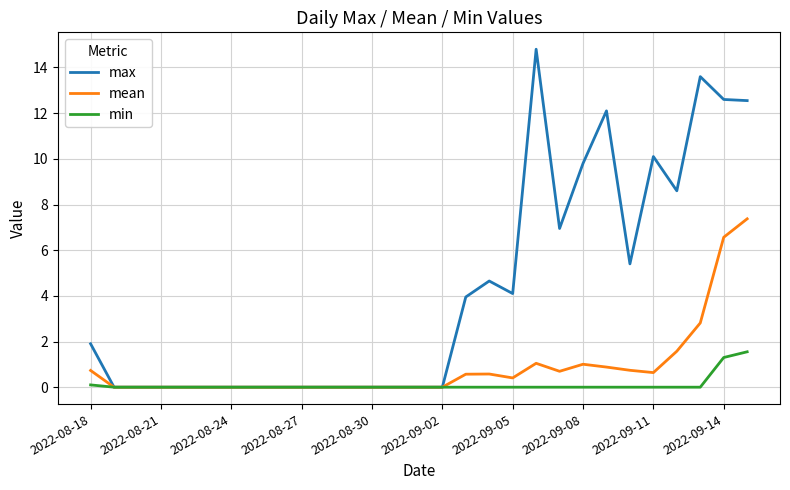

Which series has the largest range (max minus min)?

max